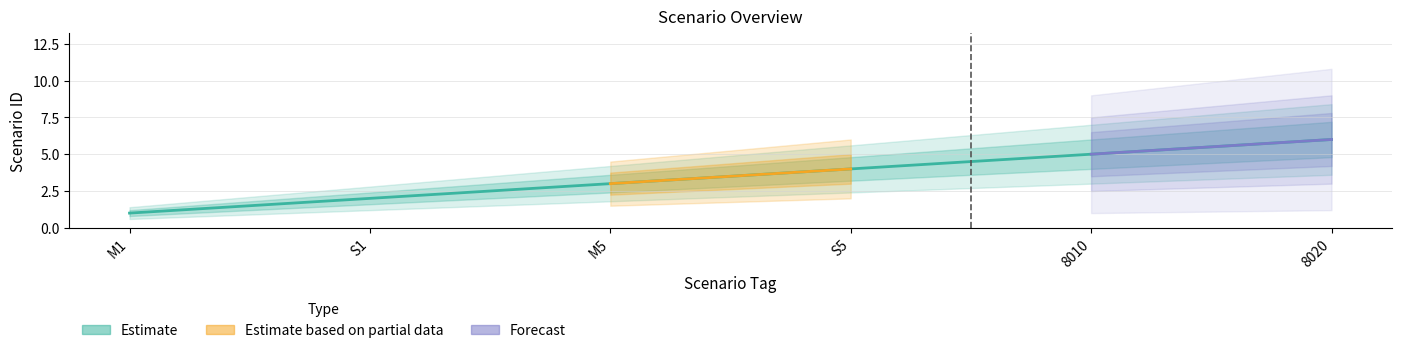

What is the sum of the values at M5 and S5?

7